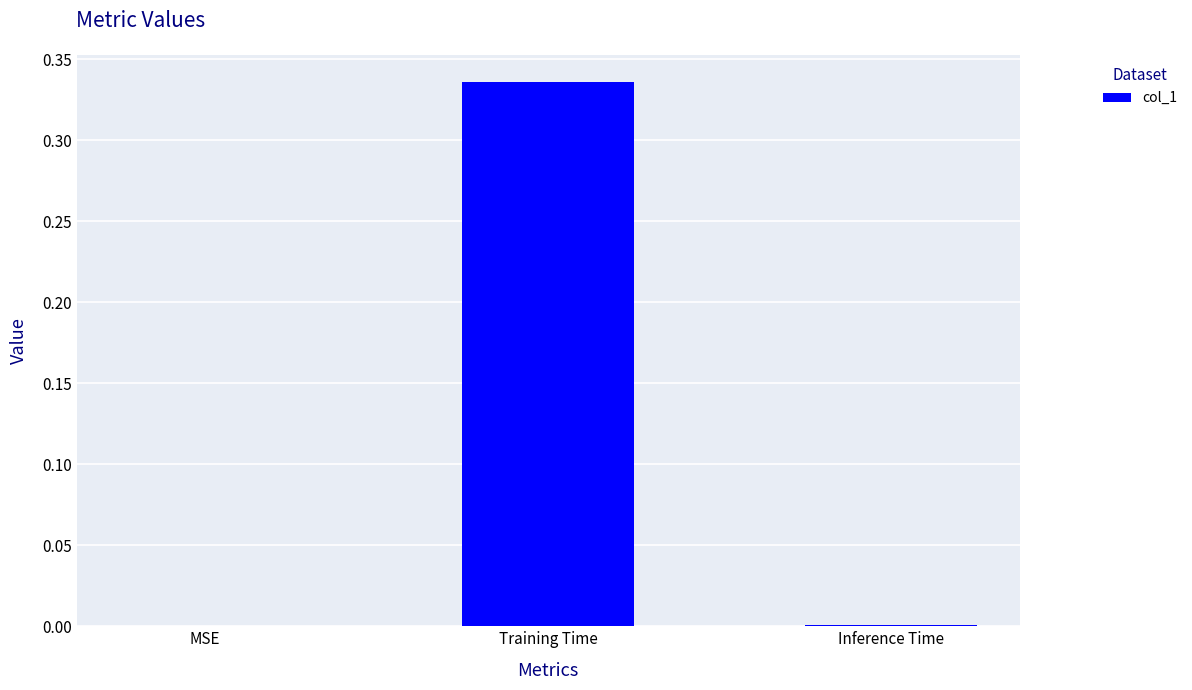

True or false: the data shows 0.2 at Training Time.

False